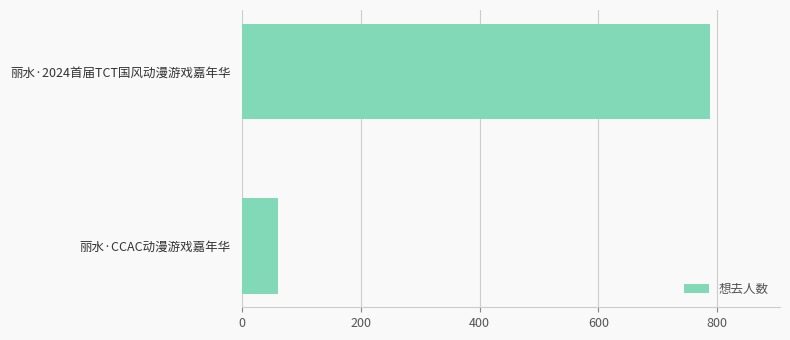

How many data points does each series have?

2